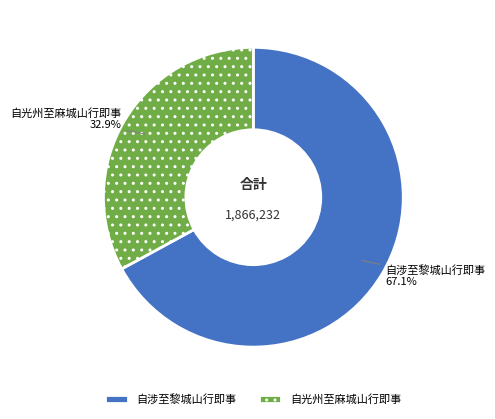

The 自涉至黎城山行即事 slice represents 74% of the pie. True or false?

False